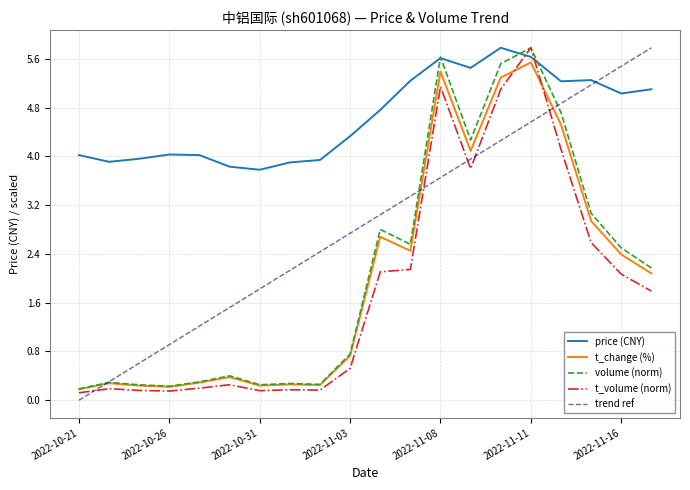

What is the maximum value shown in the chart?

5.8